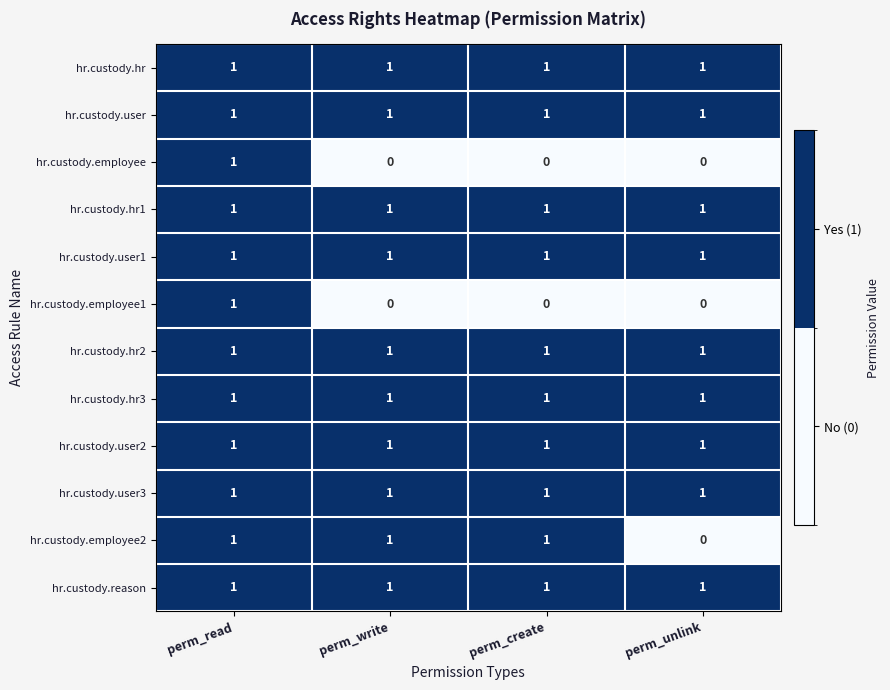

What is the total value across all series at perm_write?

10